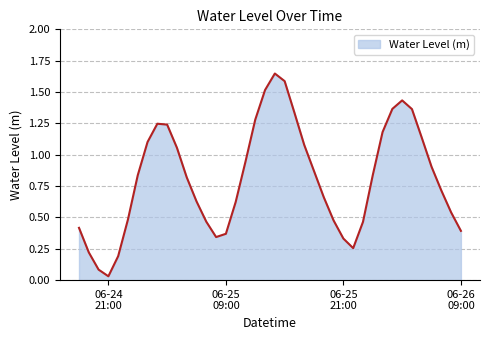

How many lines are shown in the chart?

1